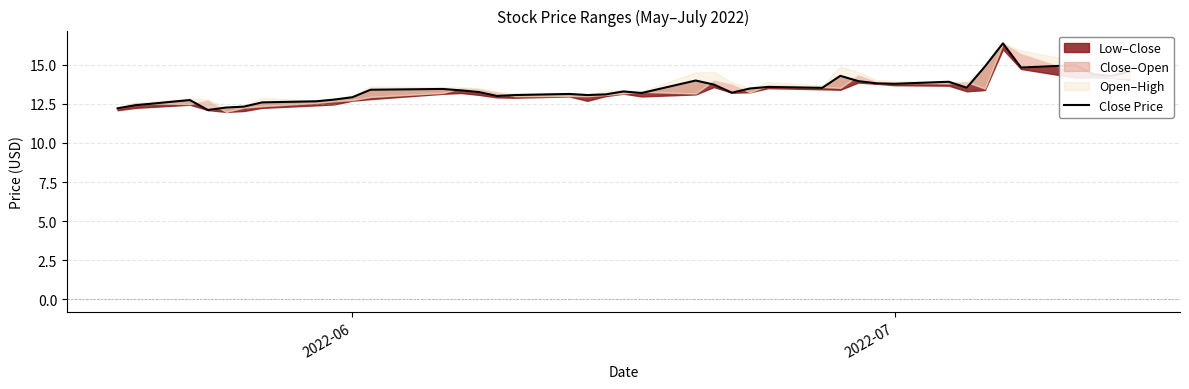

What is the greatest value displayed?

16.4